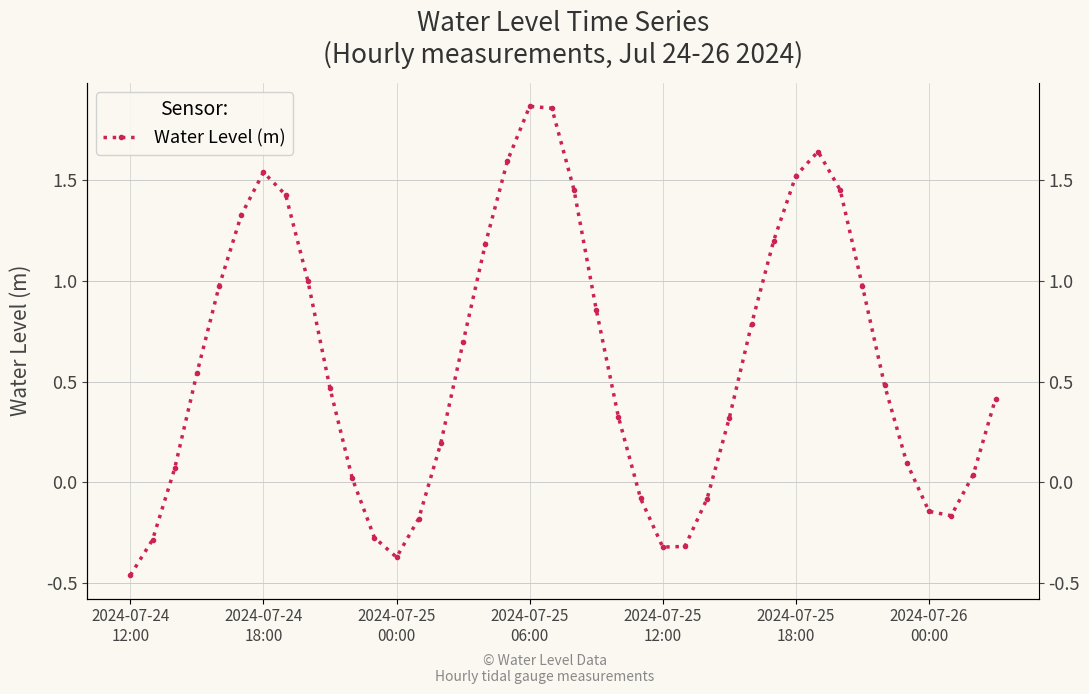

The chart shows a value of 0.1 at 22. True or false?

False